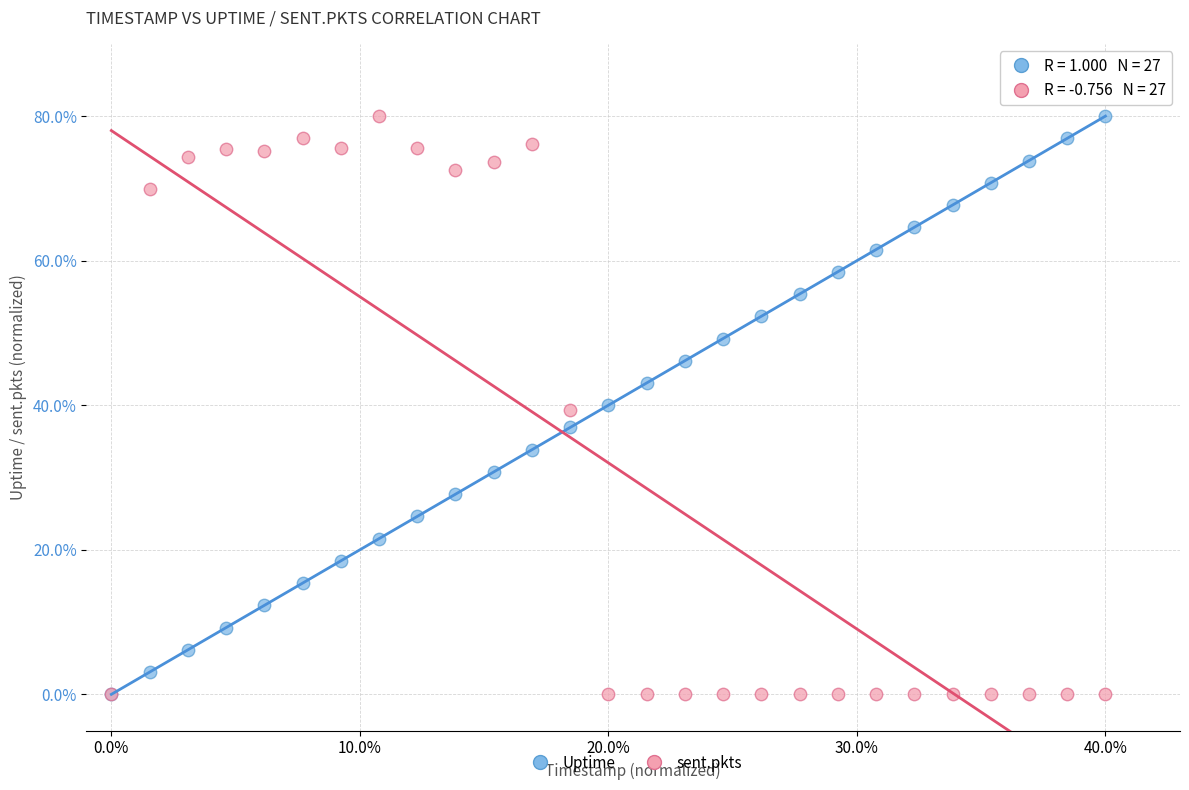

What are all the series names shown in the legend?

Uptime, sent.pkts